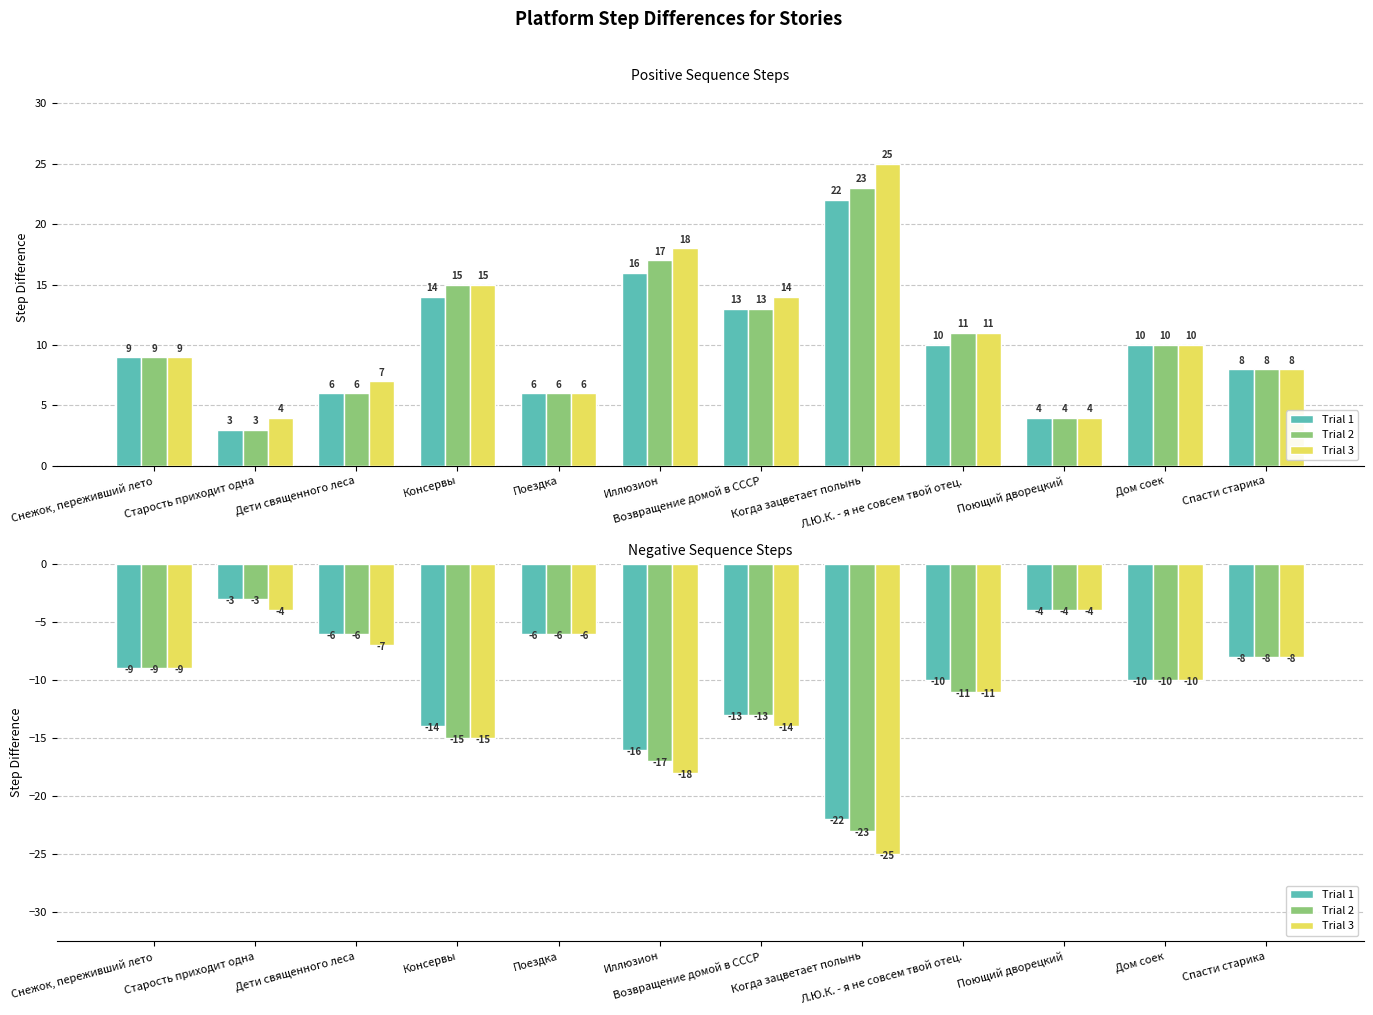

What is the sum of all Trial 3 values?

-131